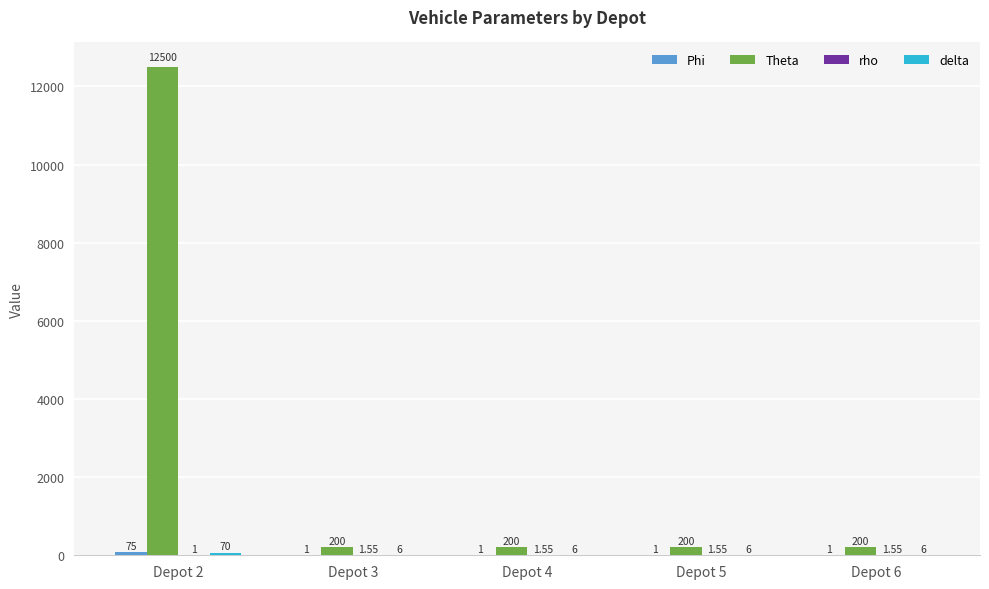

At which category is the sum across all series the highest?

Depot 2